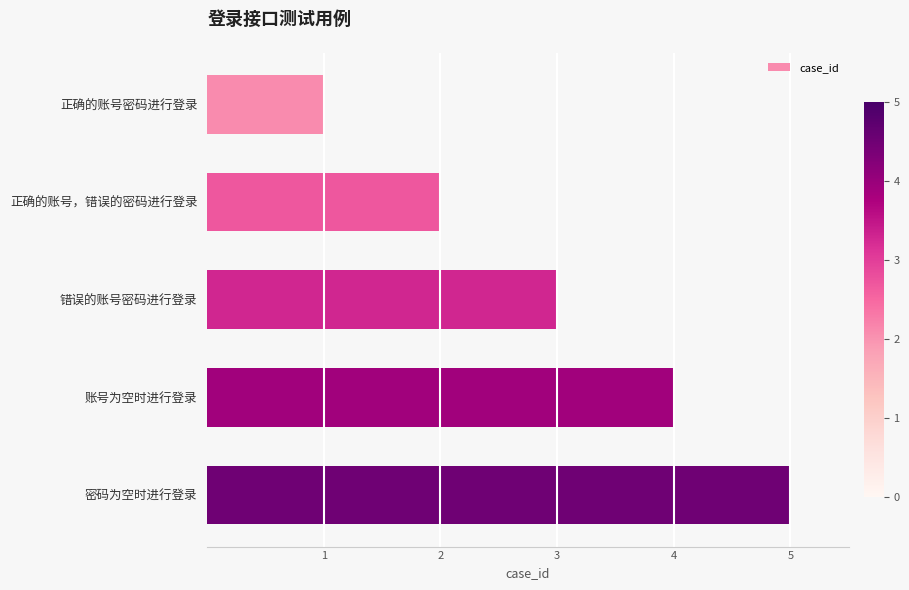

Which category has the lowest value across all series?

正确的账号密码进行登录